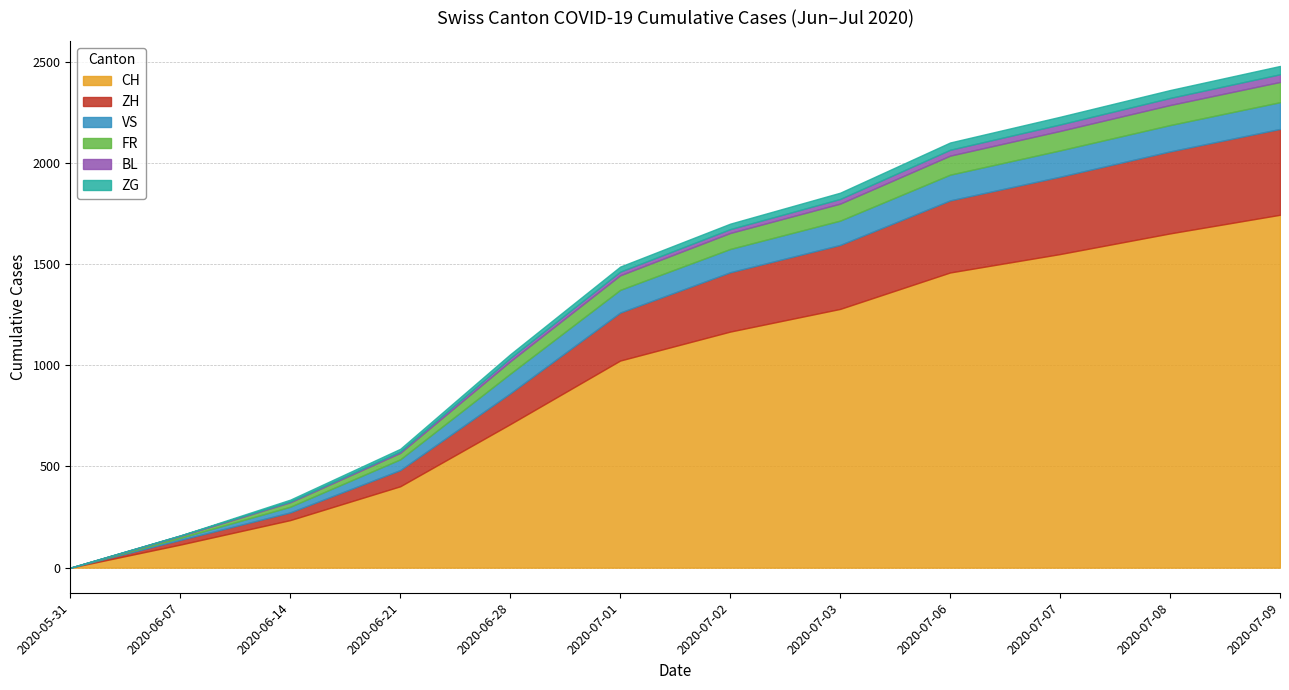

Which label corresponds to the smallest value in the chart?

2020-05-31